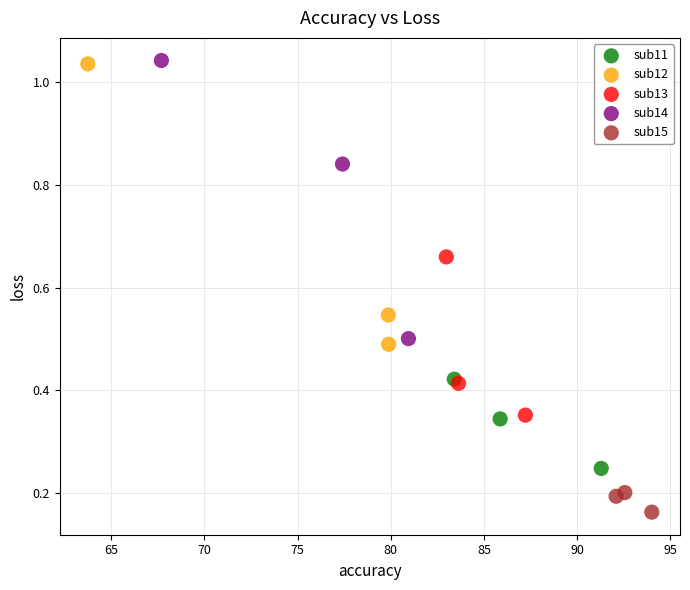

Which series has the largest Y range (max minus min)?

sub12